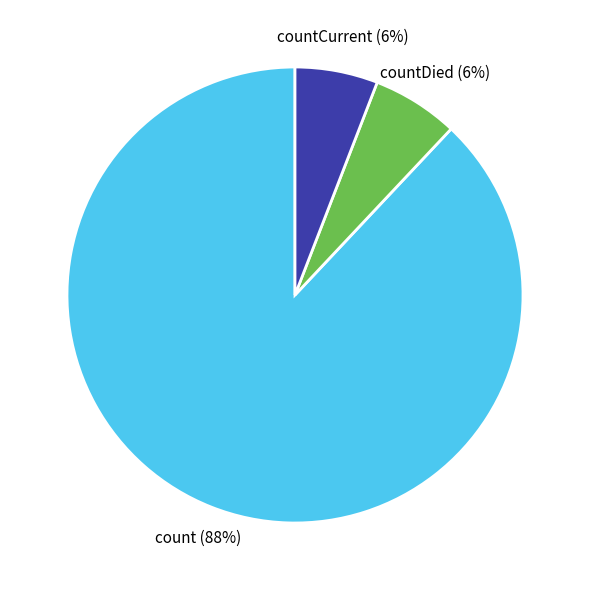

To the nearest percent, what is the difference between the largest and smallest slice percentages?

82%